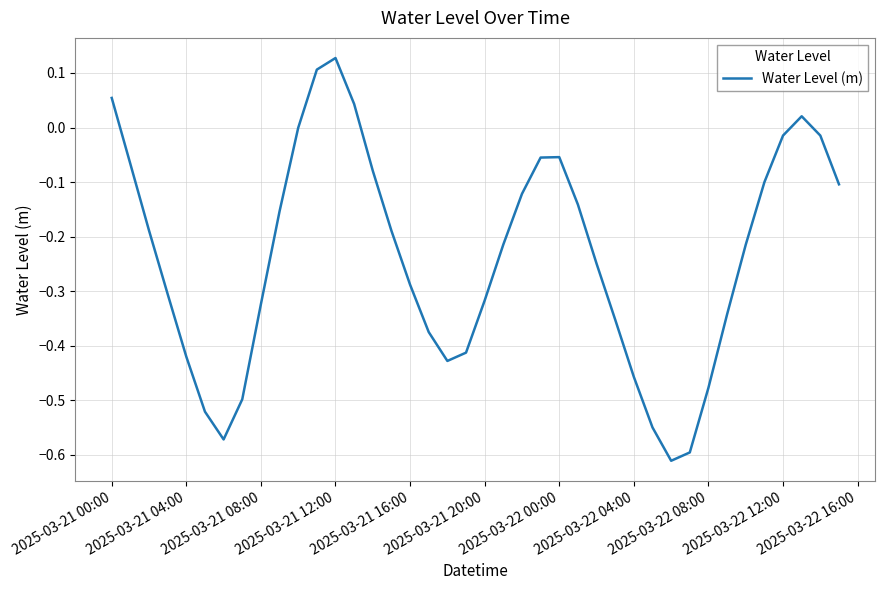

How many lines are shown in the chart?

1